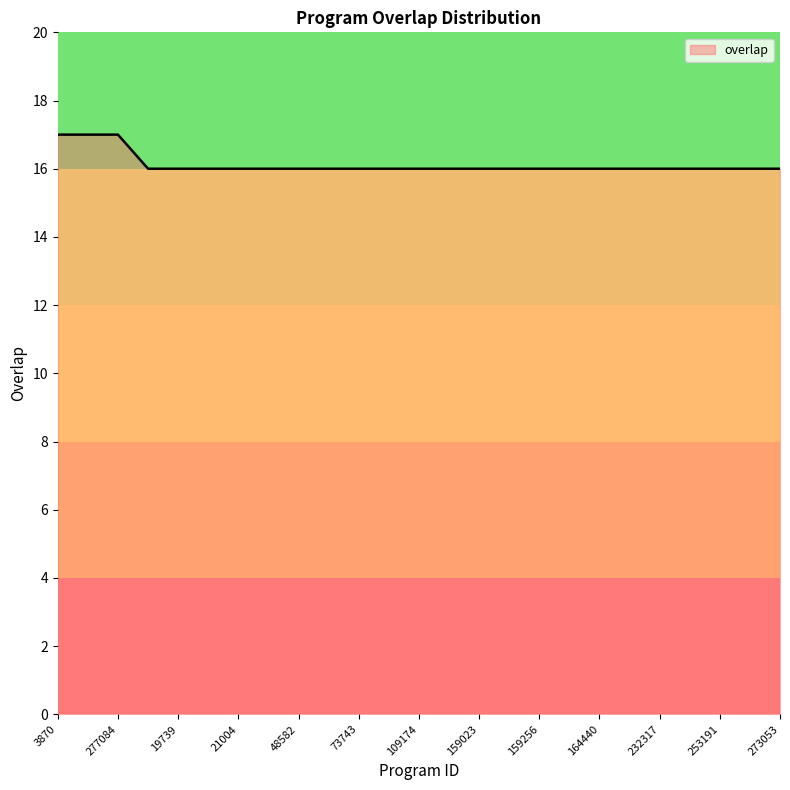

What is the difference between the second highest and second lowest values?

1